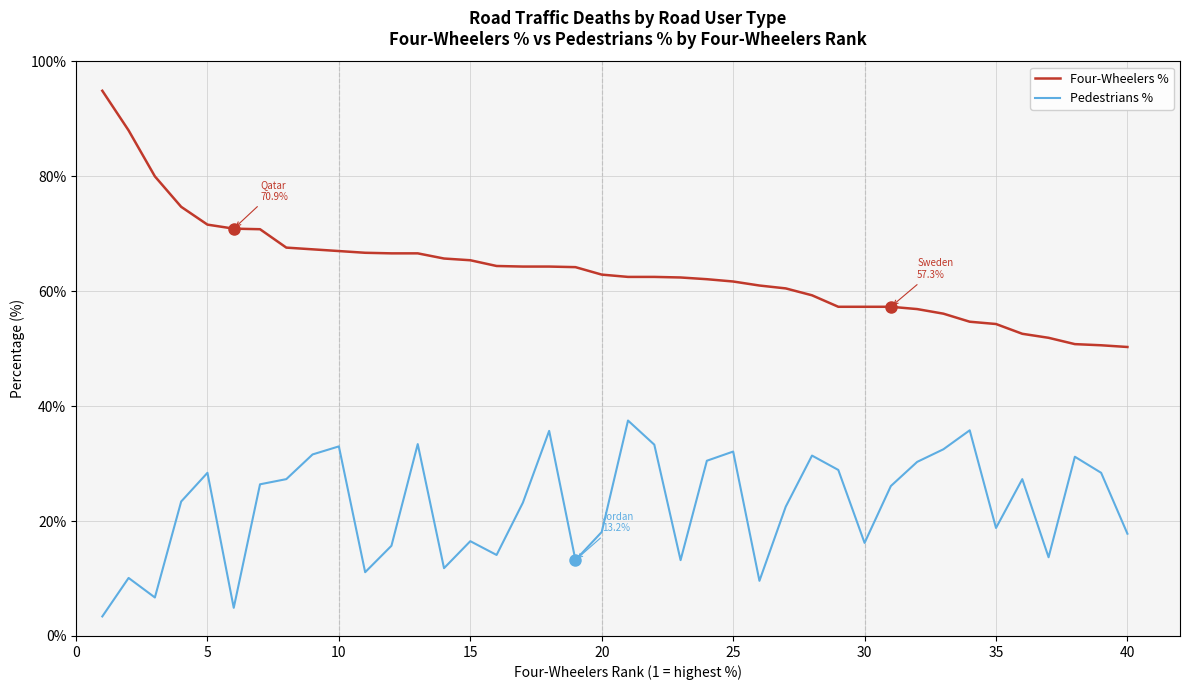

Rank the series by their maximum value, from highest to lowest.

Four-Wheelers %, Pedestrians %